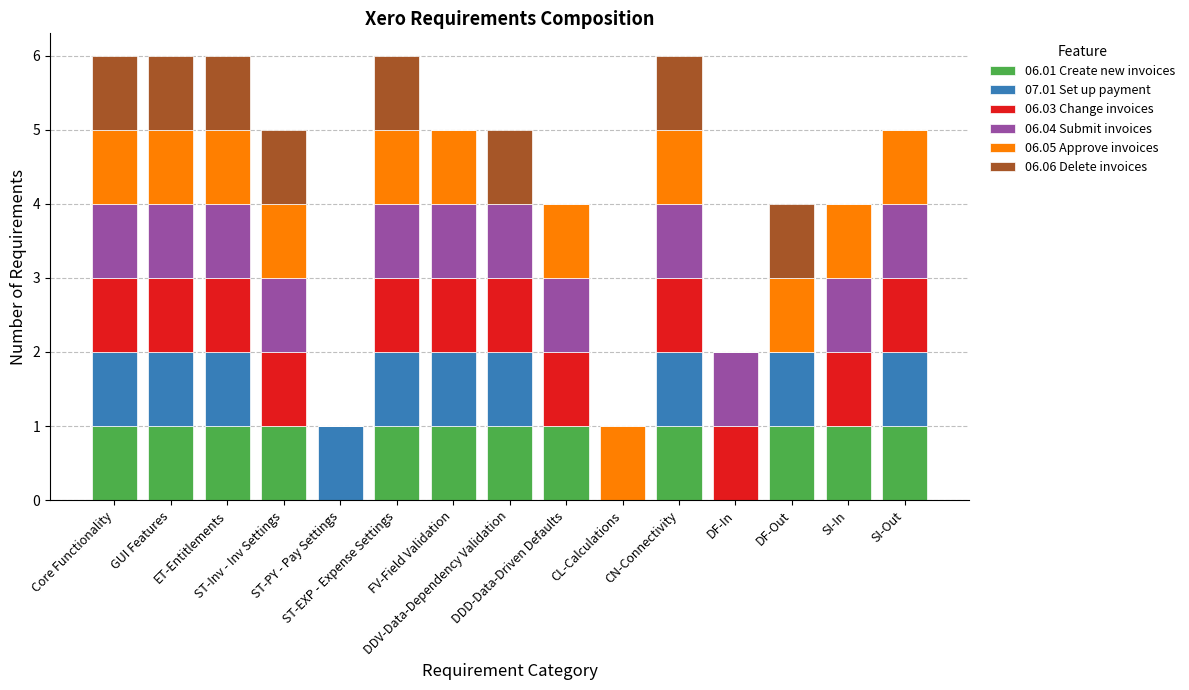

Is it true that 07.01 Set up payment equals 1 at CN-Connectivity?

True